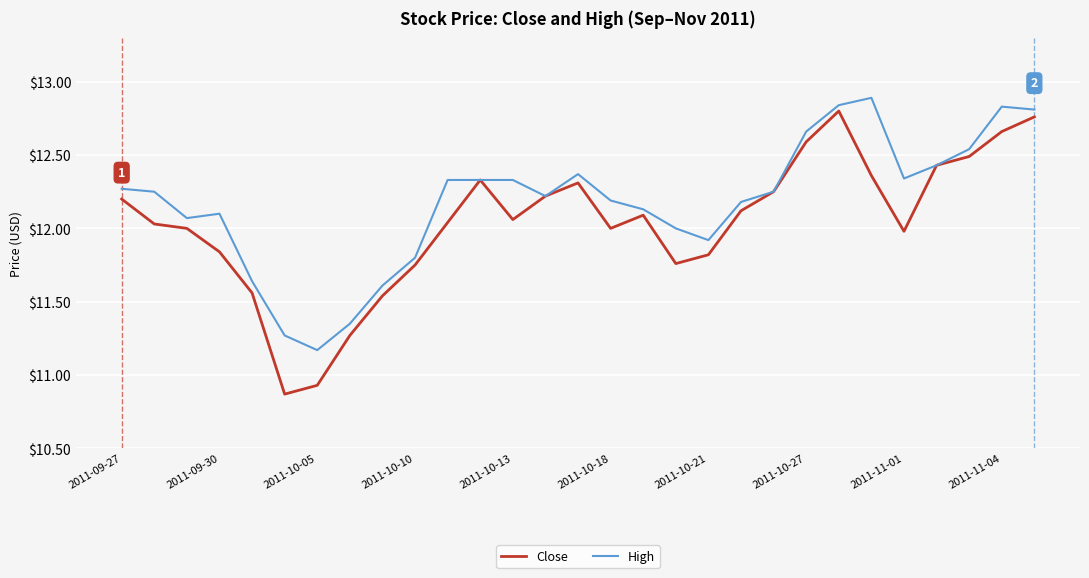

Which series has the widest spread of values?

Close